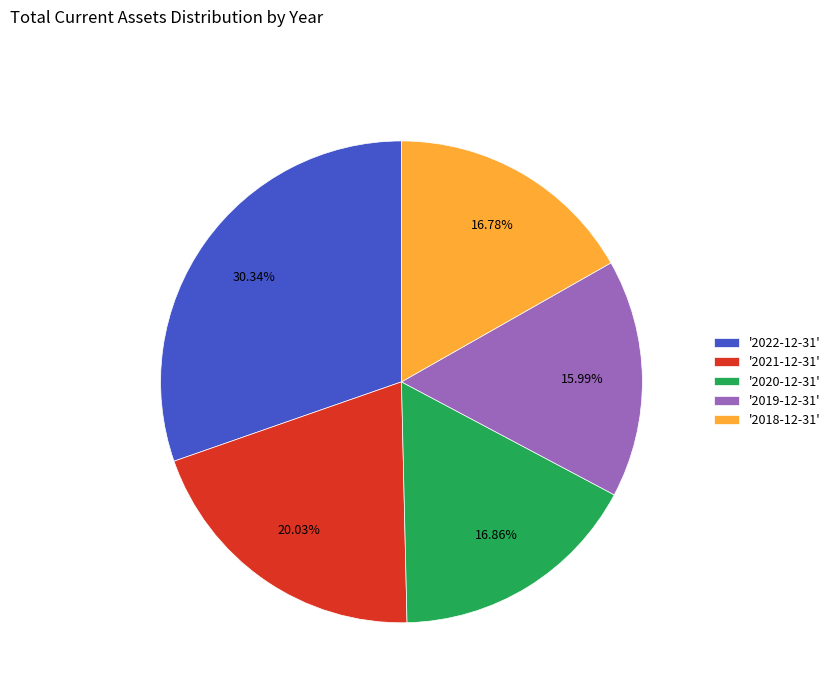

Approximately how many times larger is the value at '2018-12-31' compared to '2022-12-31'?

0.6